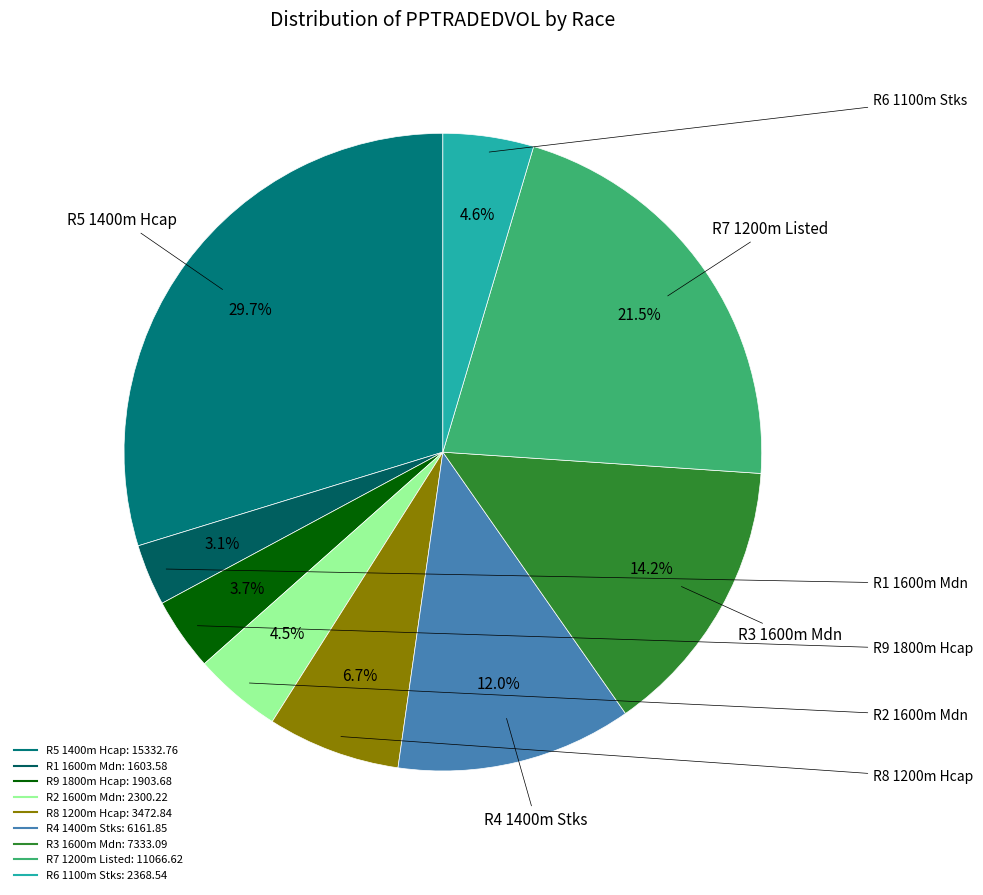

How many slices are in this pie chart?

9